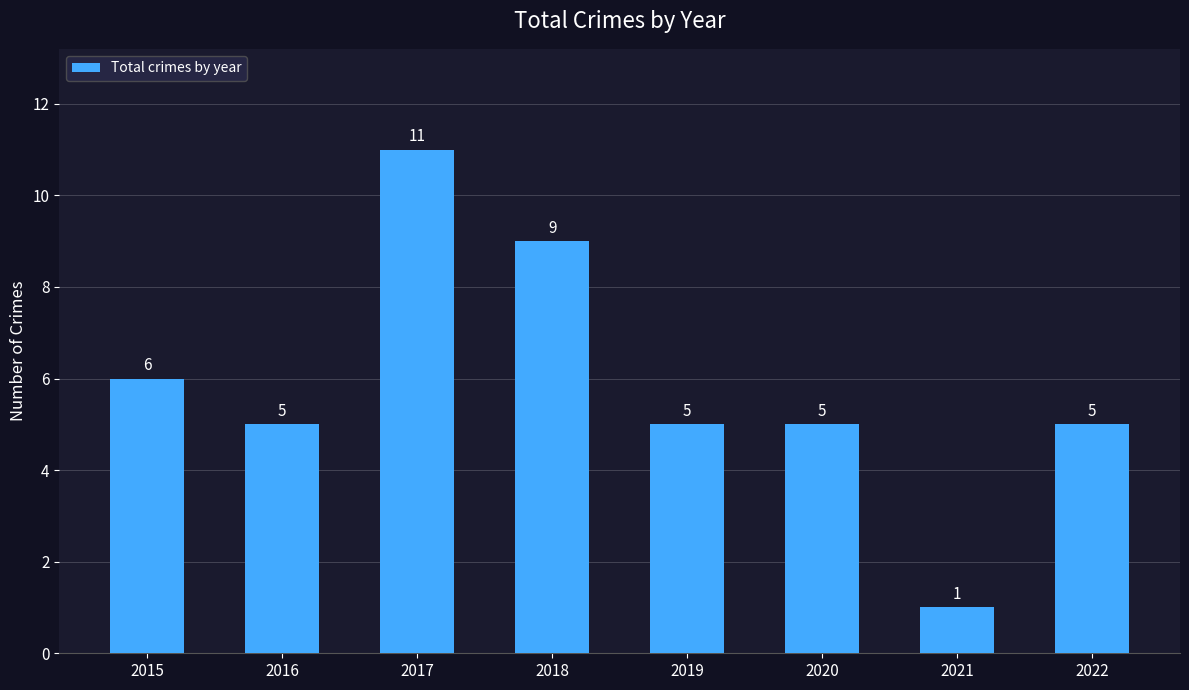

Is it true that the value at 2019 is 5?

True